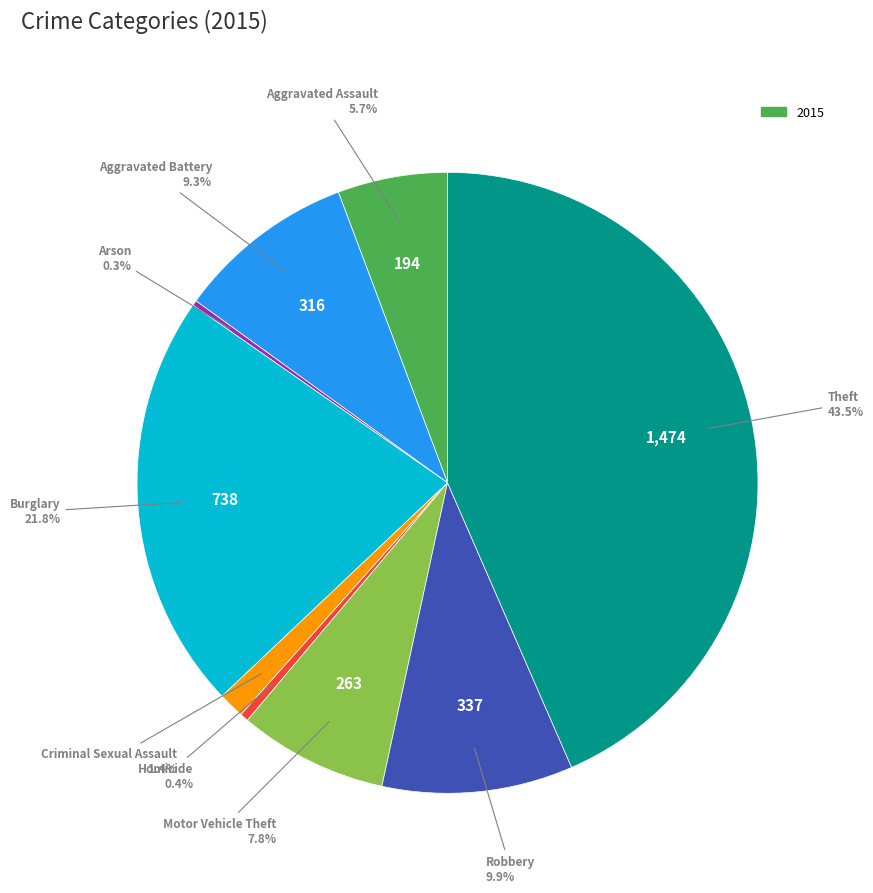

Is there a majority slice in this chart?

No